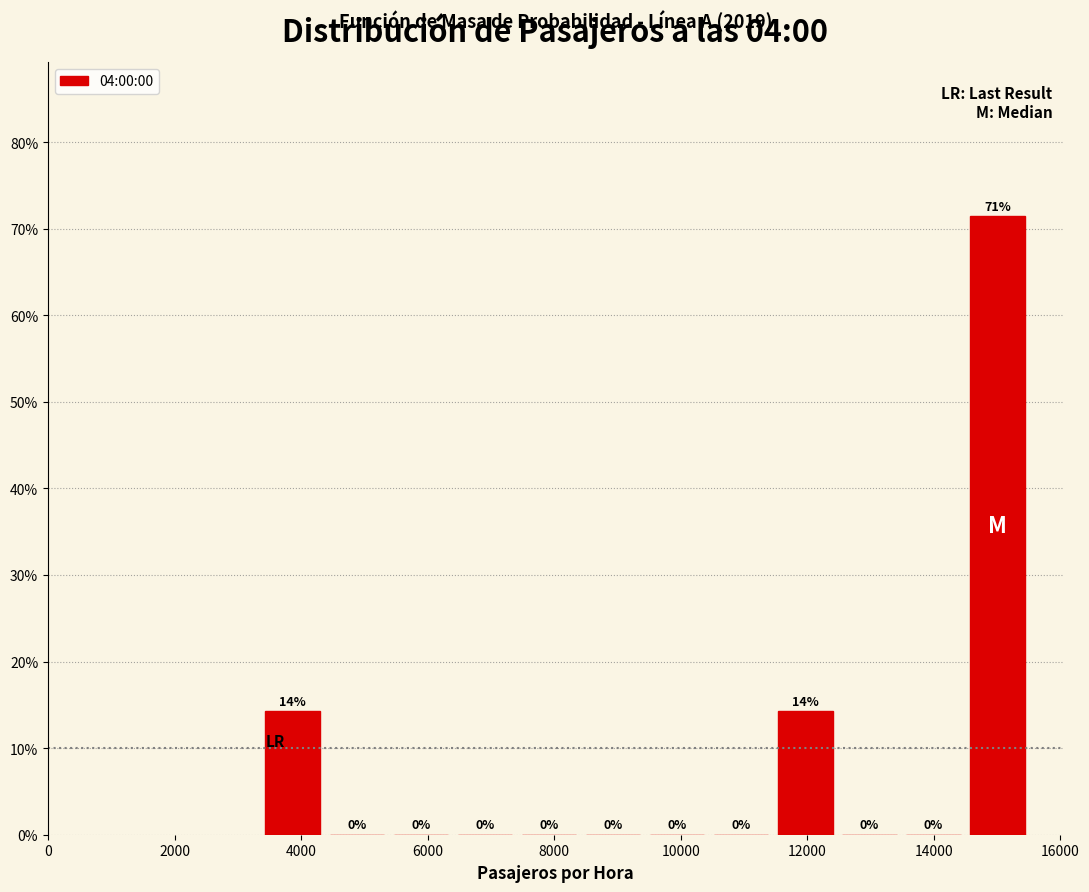

Which range on the x-axis has the tallest bar?

14600 to 15600